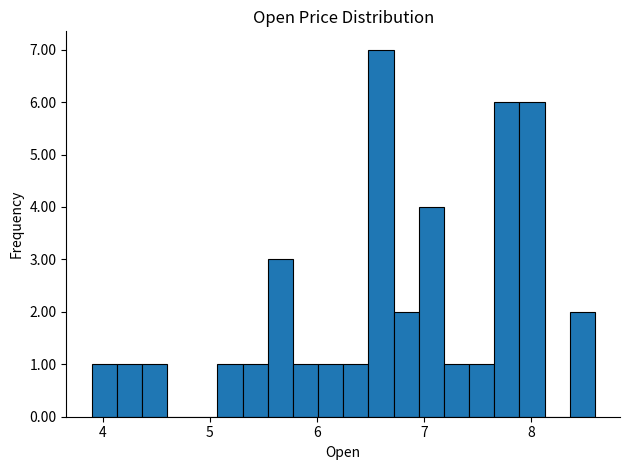

Read against the x-axis, roughly where is the centre of the tallest bar?

6.6